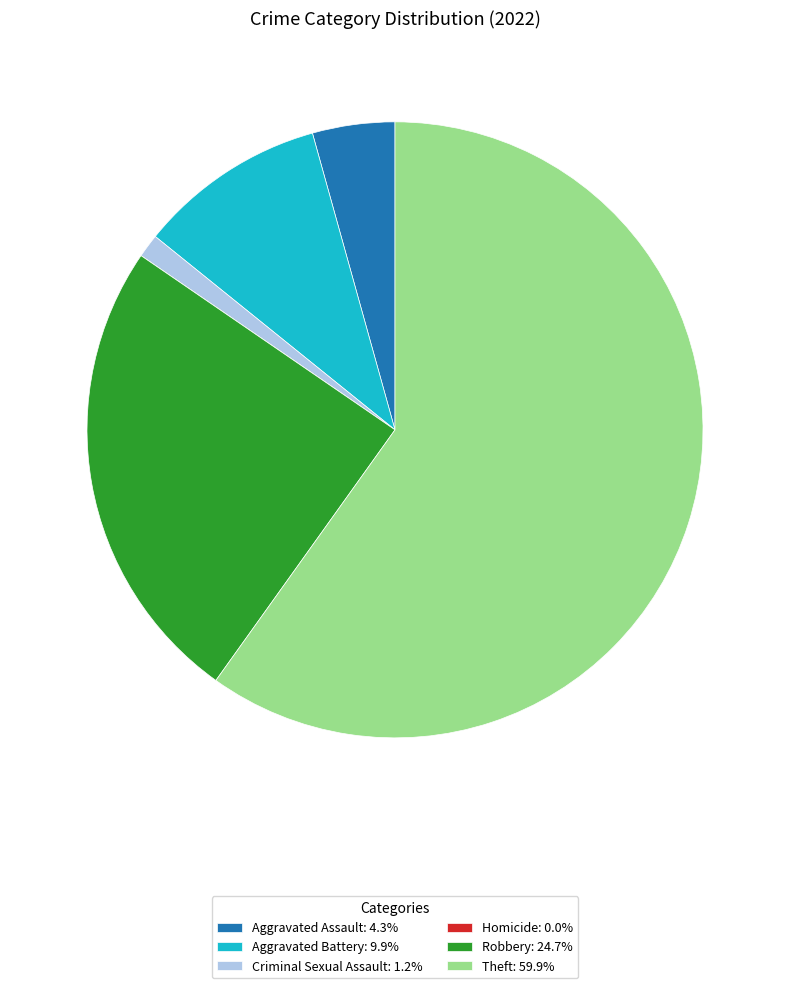

Is there any slice that represents more than half of the pie?

Yes